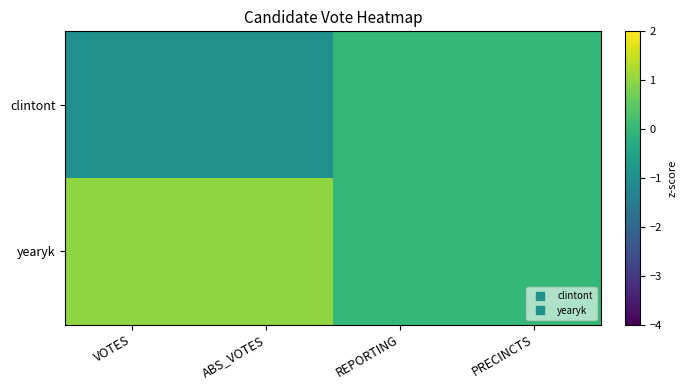

Which label corresponds to the smallest value in the chart?

VOTES